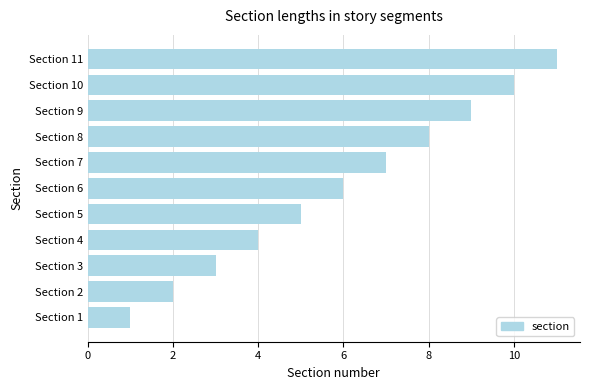

What is the change in value from Section 2 to Section 11?

+9